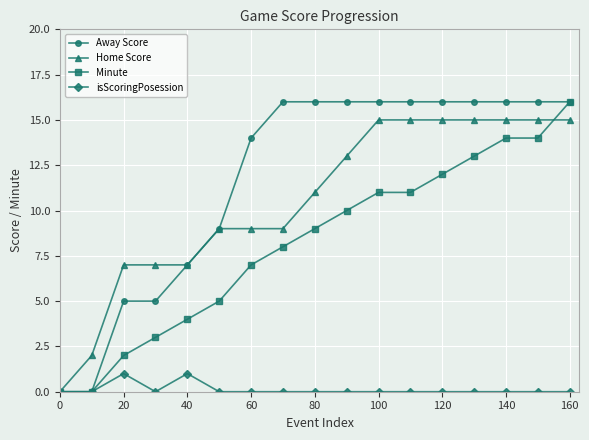

What are all the series names shown in the legend?

Away Score, Home Score, Minute, isScoringPosession